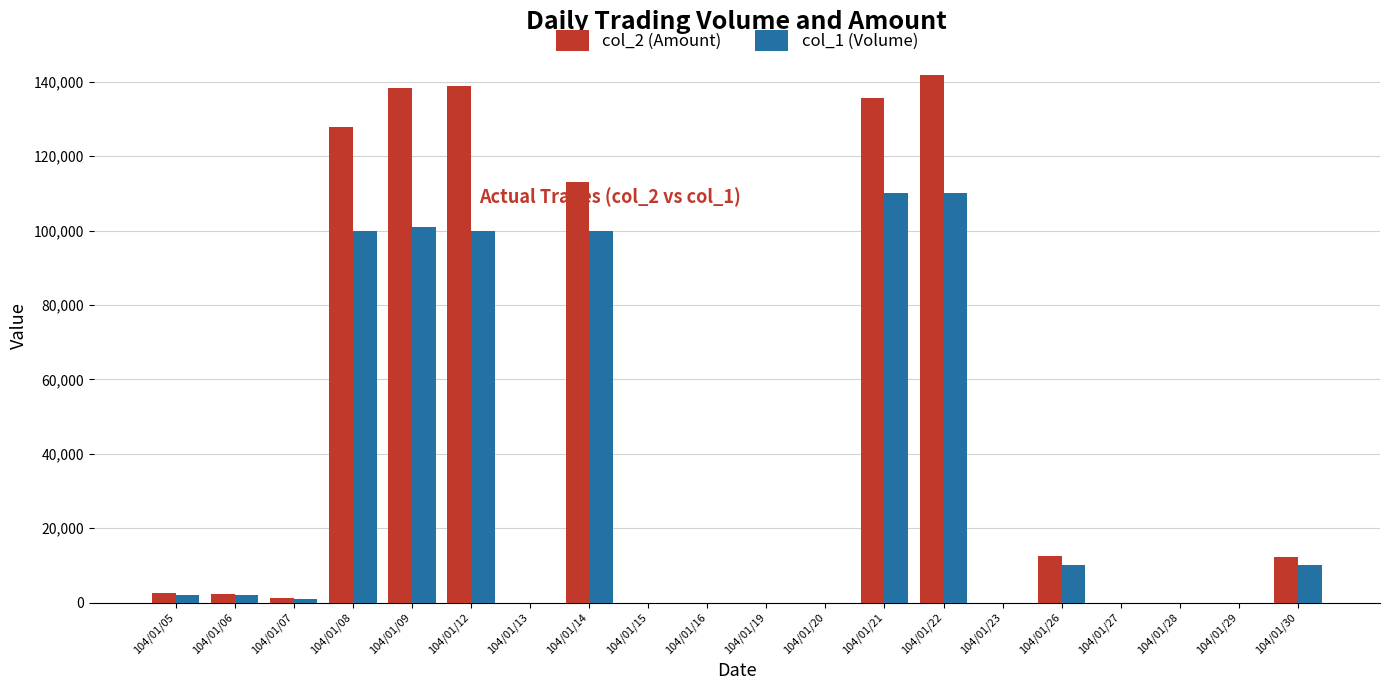

How many distinct data groups are displayed?

2